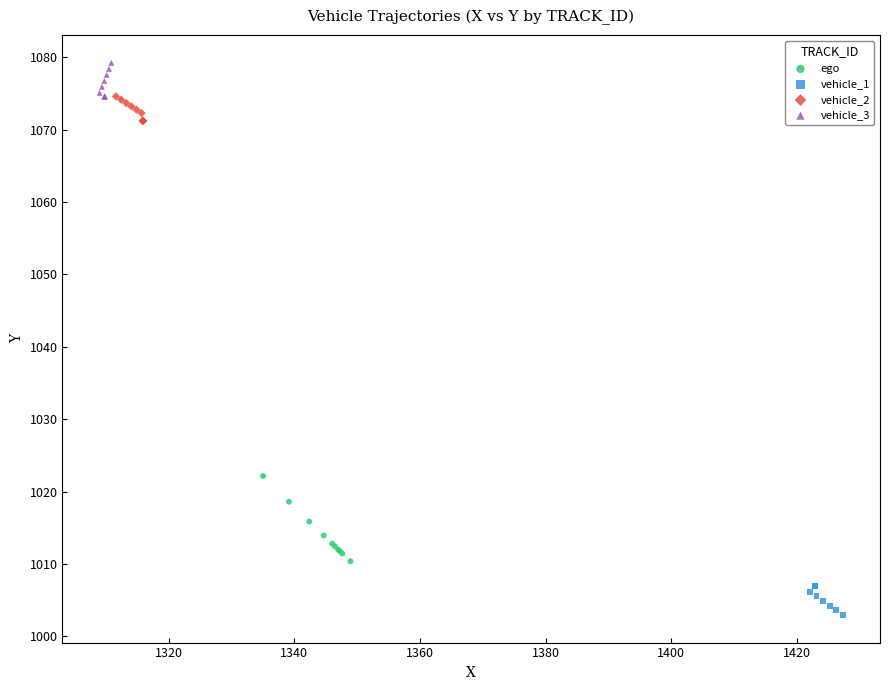

Which series has the largest Y range (max minus min)?

ego